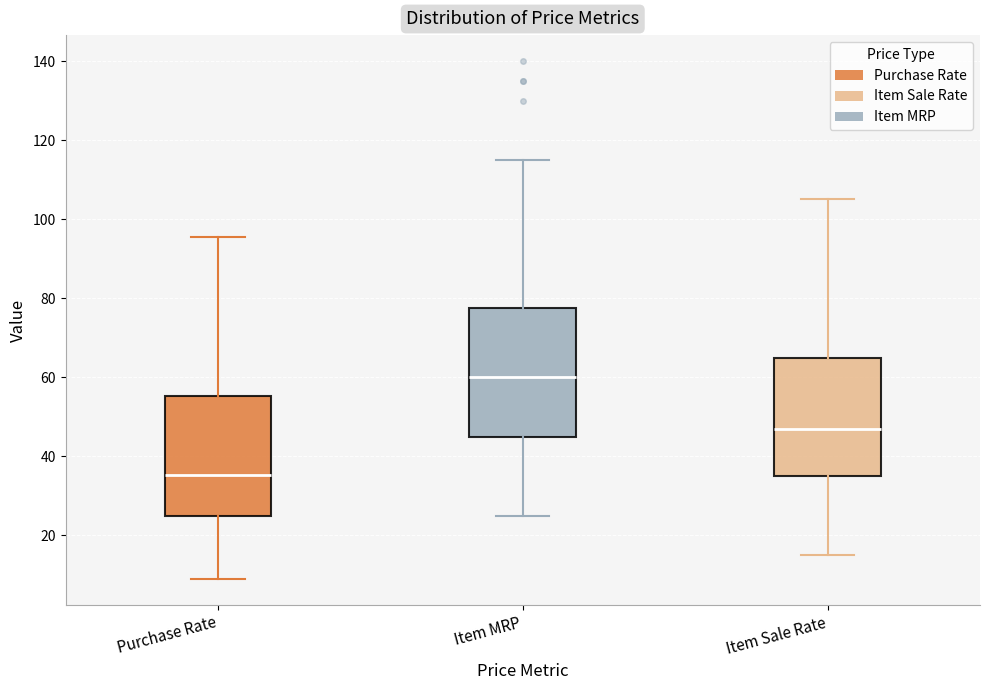

Where is the lower edge of the box for Item Sale Rate on the y-axis? The values are not printed on the chart, so give them approximately, as read against the axis.

36